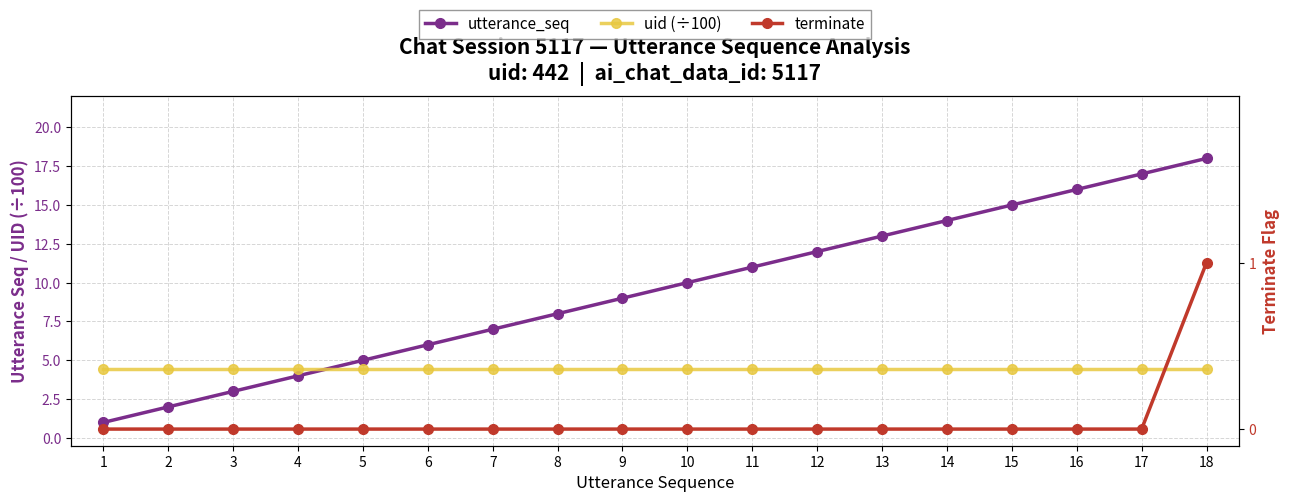

How many lines are shown in the chart?

3